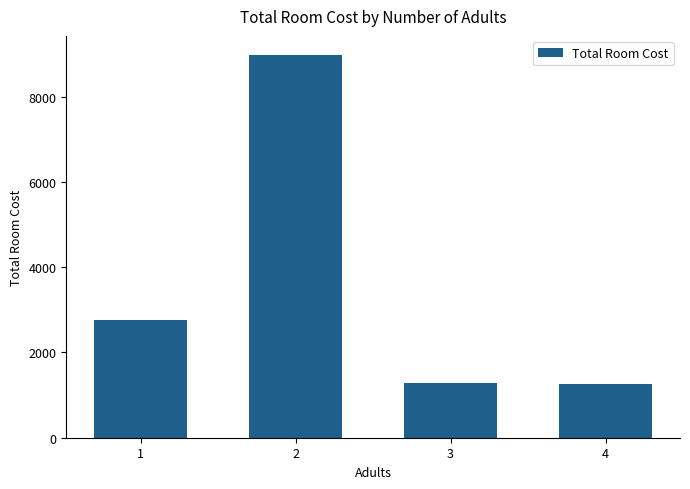

True or false: the data shows 2262.5 at 3.

False